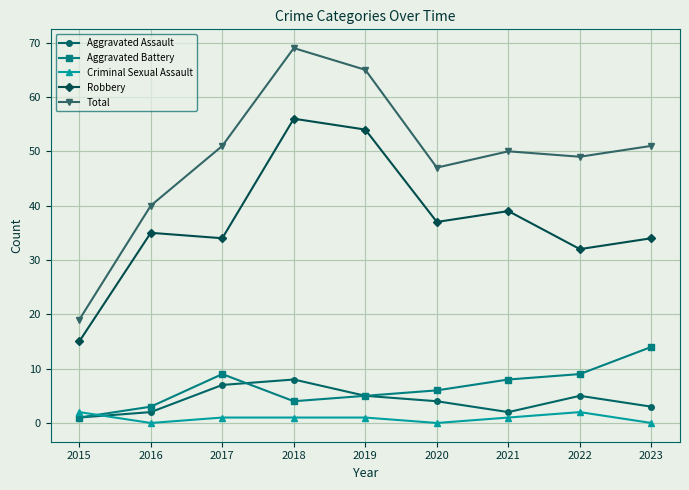

The value of Aggravated Battery at 2023 is 14. True or false?

True